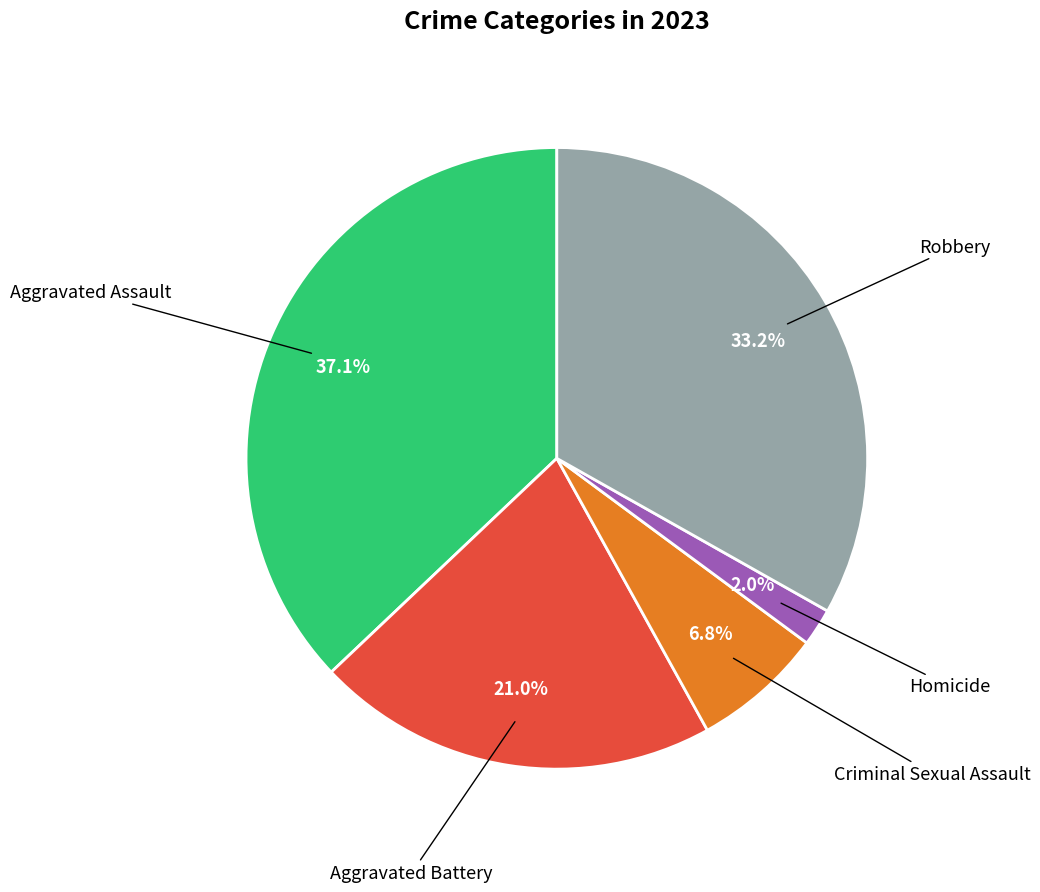

Does any single category account for the majority?

No